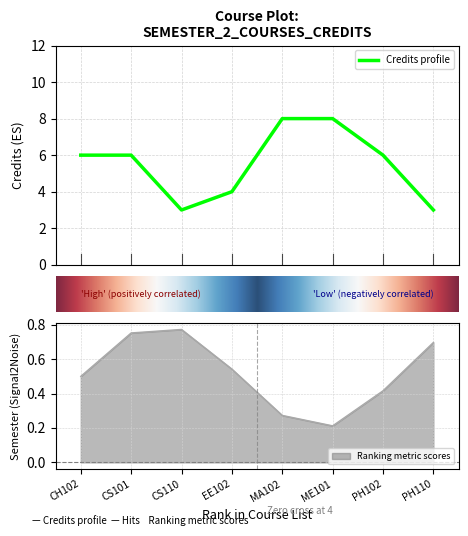

How many lines are shown in the chart?

1